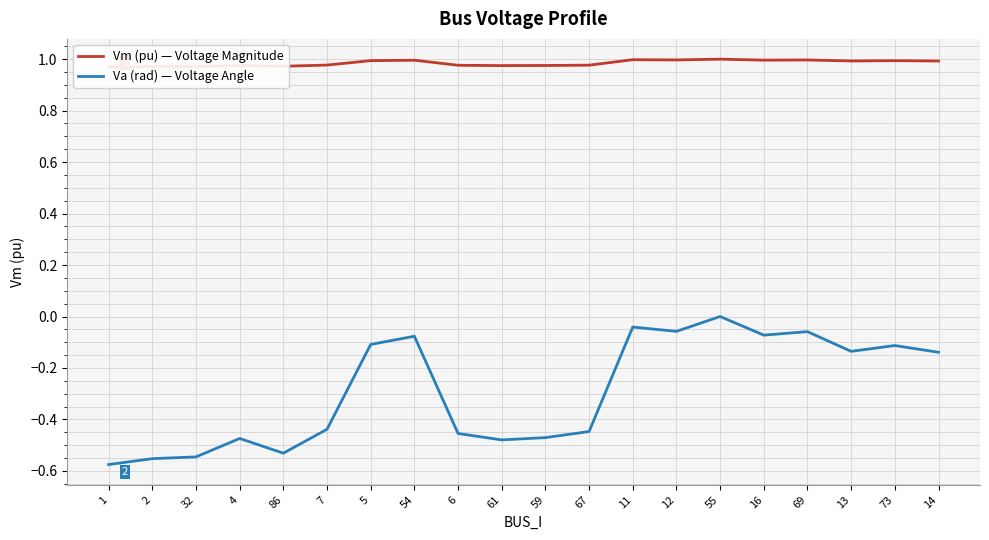

Reading left to right, list all the values displayed in this chart.

Vm (pu) — Voltage Magnitude: 1.0	1.0	1.0	1.0	1.0	1.0	1.0	1.0	1.0	1.0	1.0	1.0	1.0	1.0	1.0	1.0	1.0	1.0	1.0	1.0
Va (rad) — Voltage Angle: -0.6	-0.6	-0.5	-0.5	-0.5	-0.4	-0.1	-0.1	-0.5	-0.5	-0.5	-0.4	-0.0	-0.1	0.0	-0.1	-0.1	-0.1	-0.1	-0.1